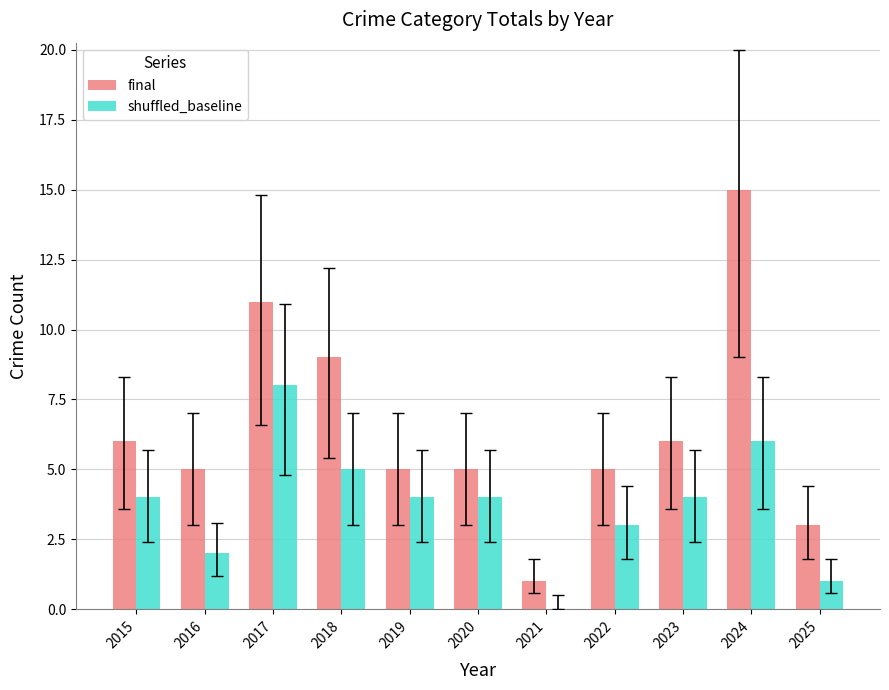

Reading right to left, what are all the values shown in this chart?

final: 2025=3	2024=15	2023=6	2022=5	2021=1	2020=5	2019=5	2018=9	2017=11	2016=5	2015=6
shuffled_baseline: 2025=1	2024=6	2023=4	2022=3	2021=0	2020=4	2019=4	2018=5	2017=8	2016=2	2015=4